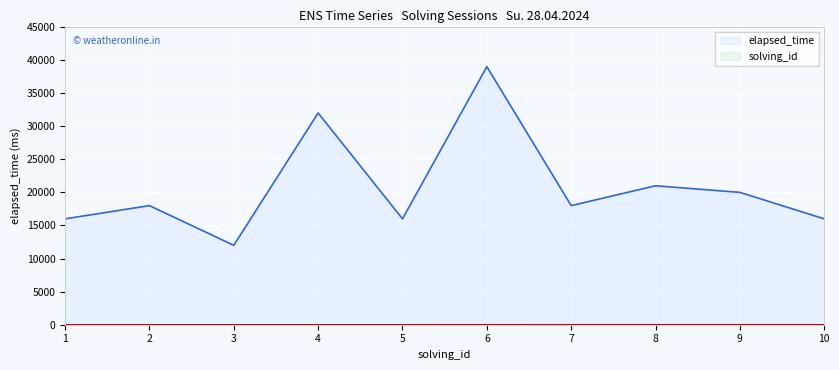

The value of elapsed_time at 1 is 25565. True or false?

False